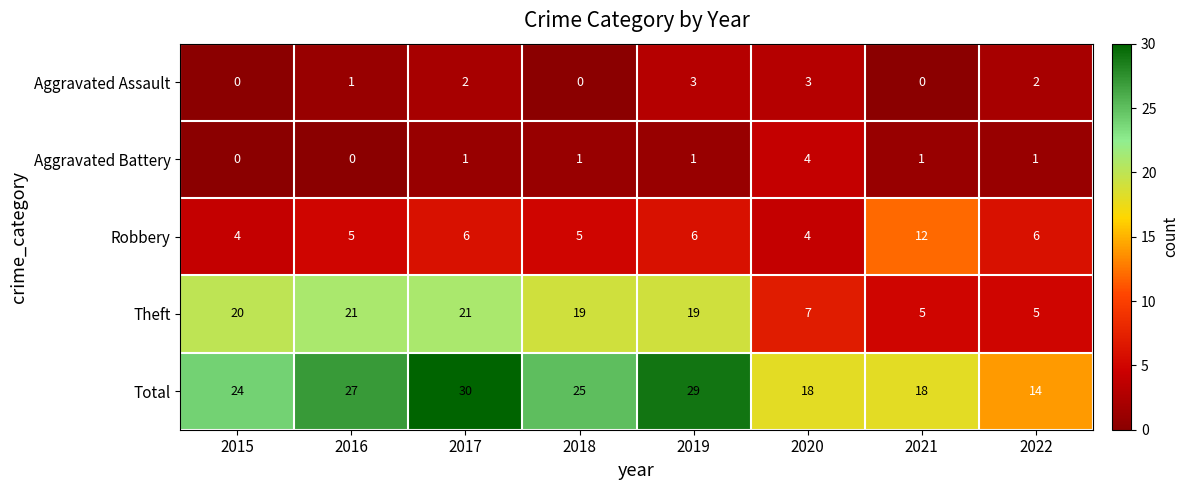

True or false: Aggravated Assault has a value of 0 at 2018.

True